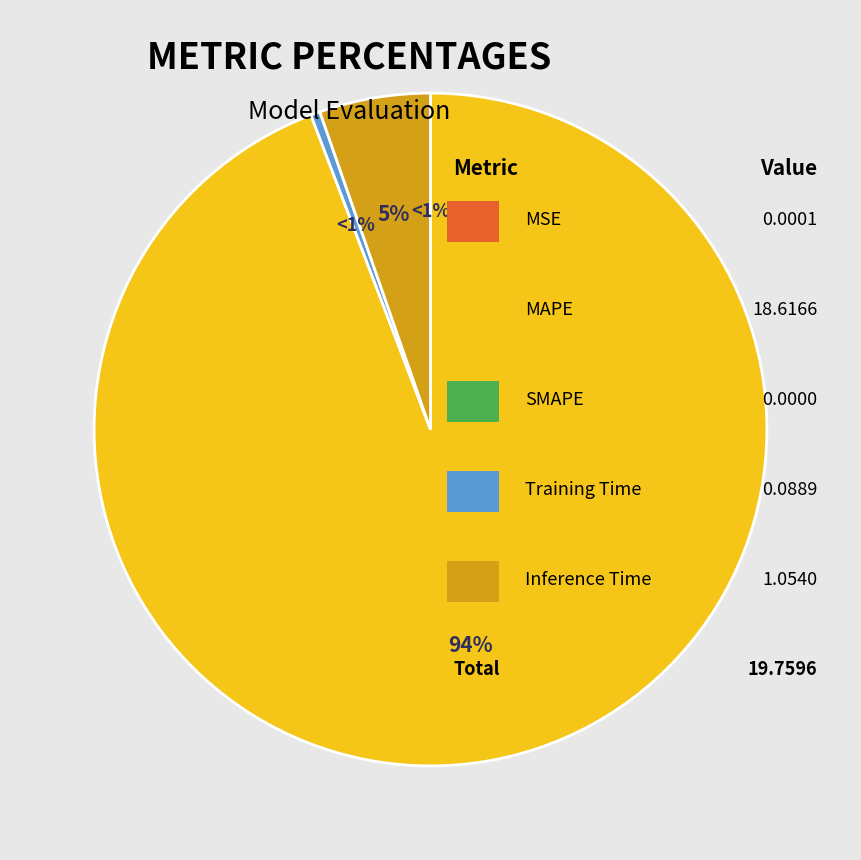

The Inference Time slice represents 18% of the pie. True or false?

False